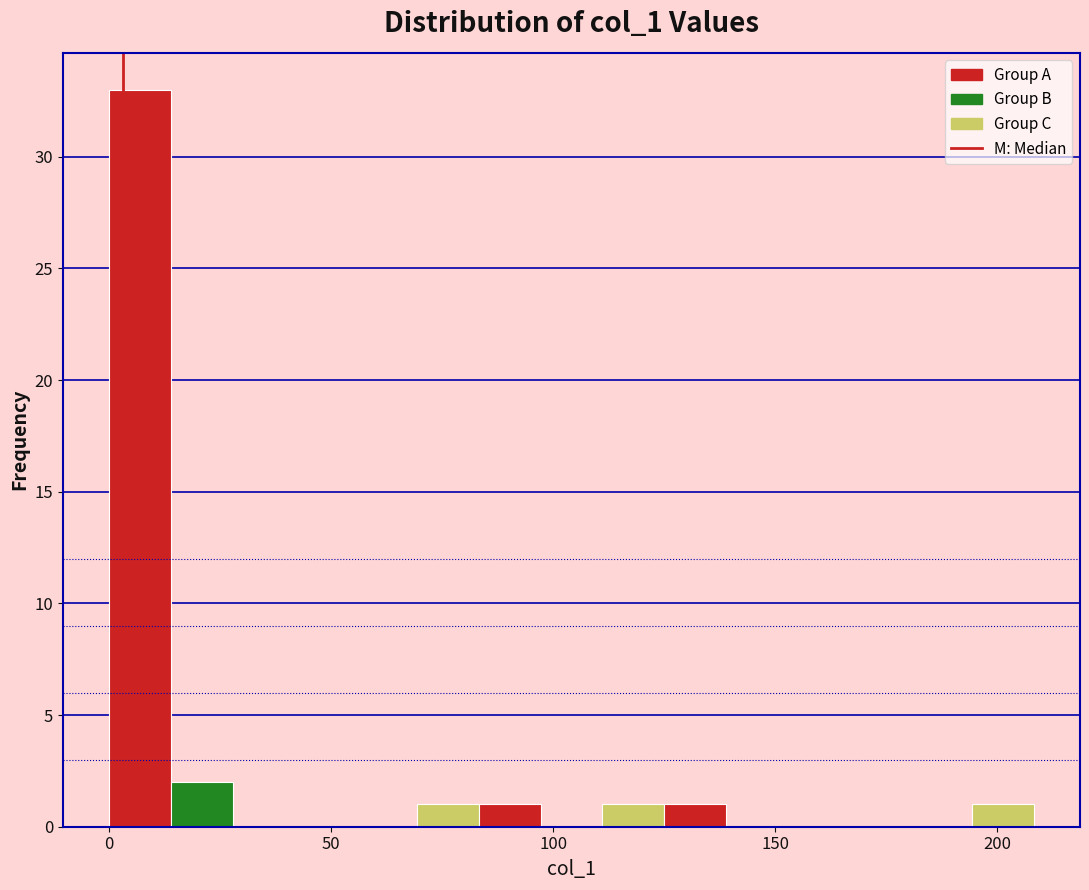

Read against the x-axis, roughly where is the centre of the tallest bar?

5